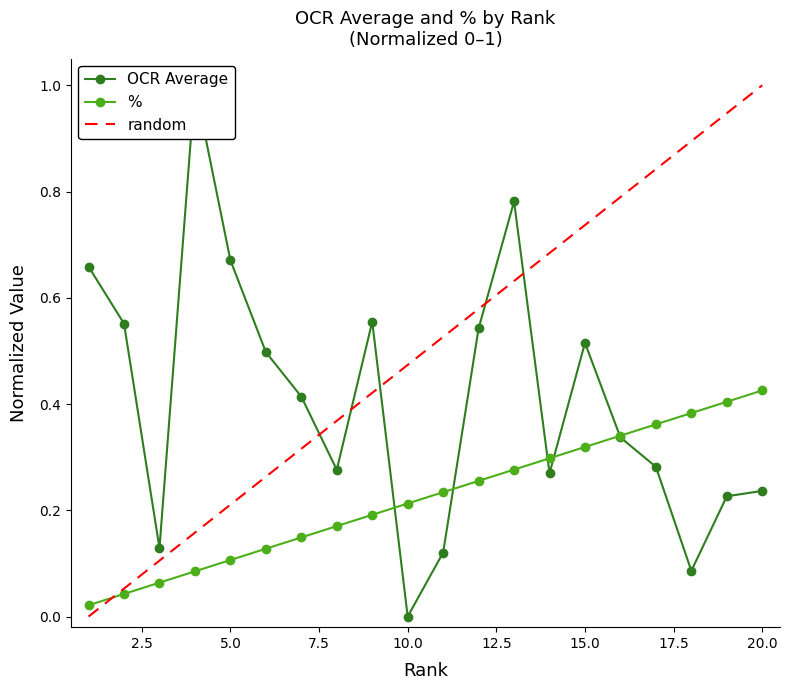

The value of random at 5.0 is 0.2. True or false?

True